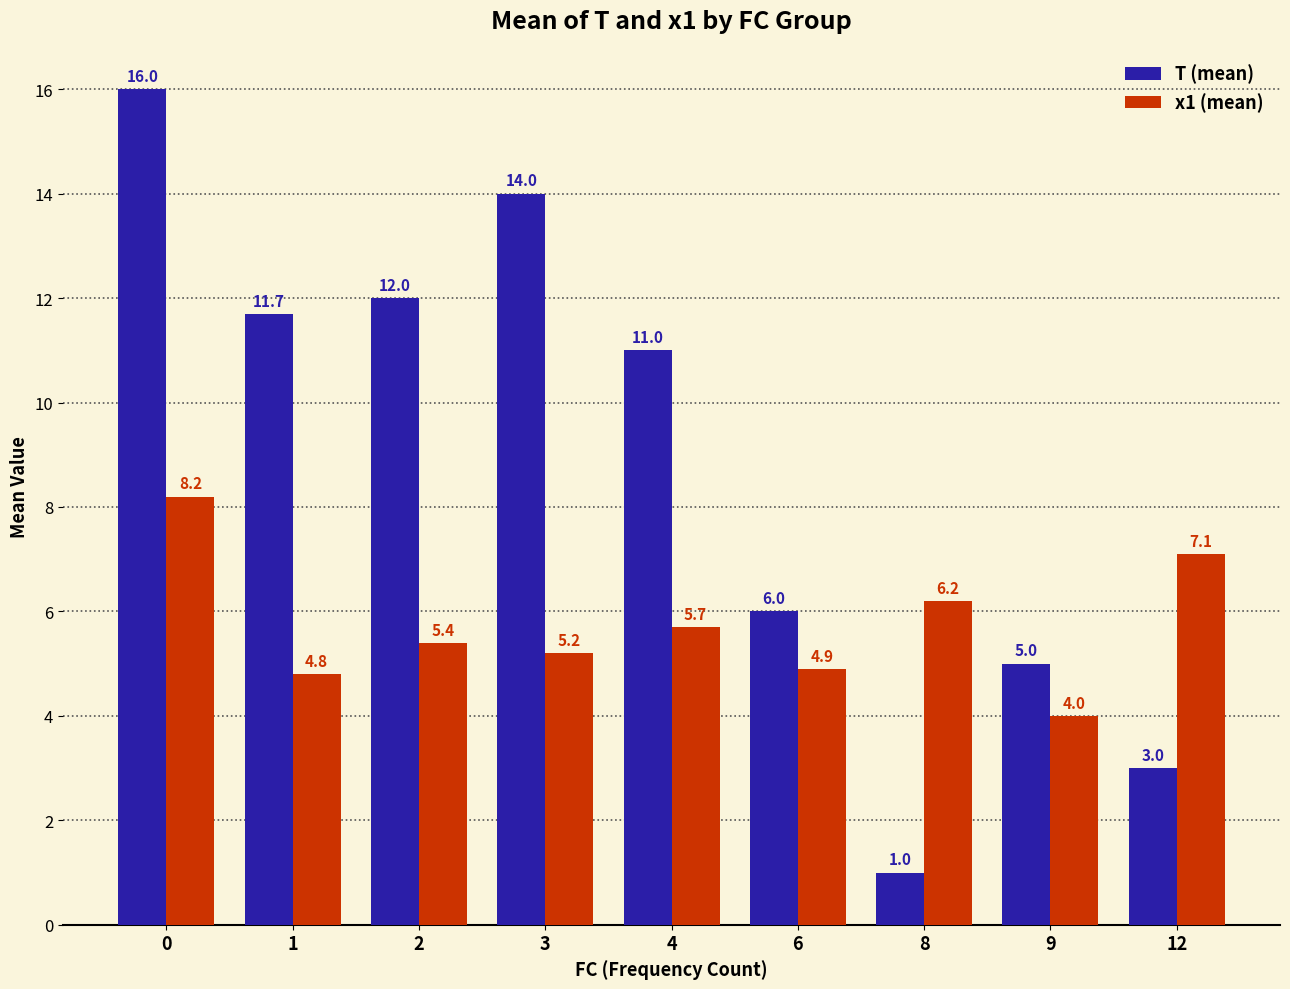

What is the difference between the second highest and minimum values in the x1 (mean) series?

3.1